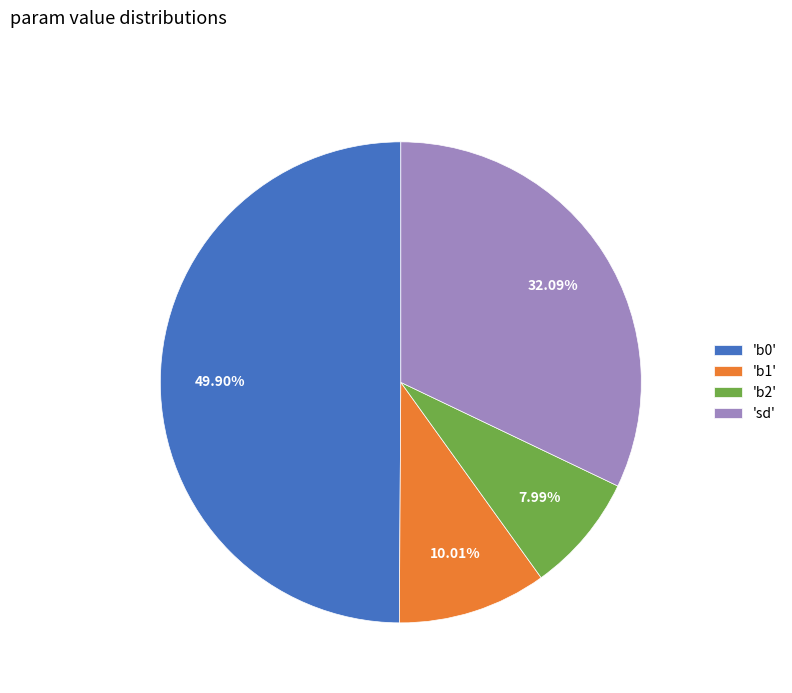

Rank the categories by value from lowest to highest.

'b2', 'b1', 'sd', 'b0'